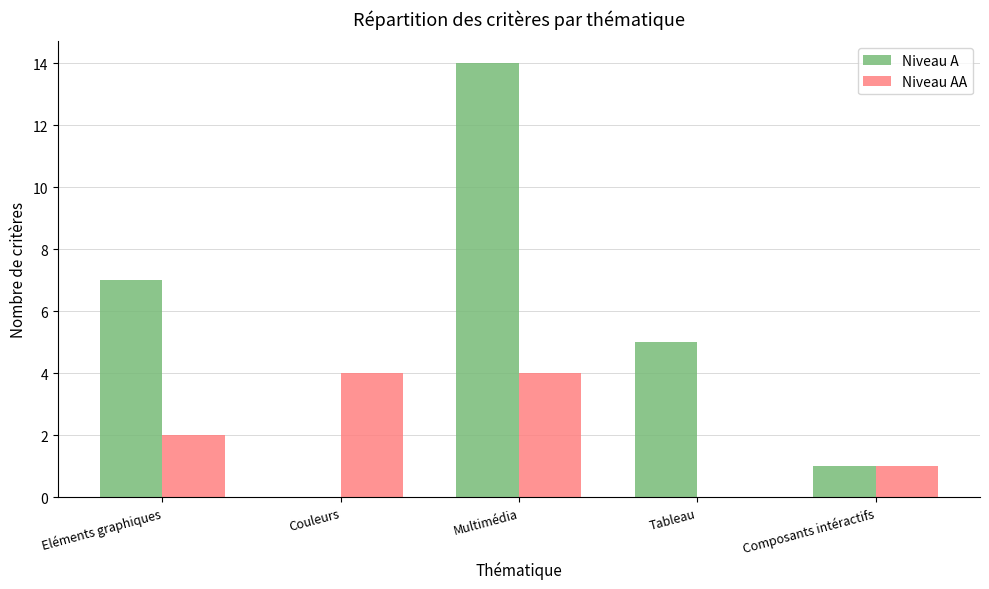

At which category is the sum across all series the highest?

Multimédia